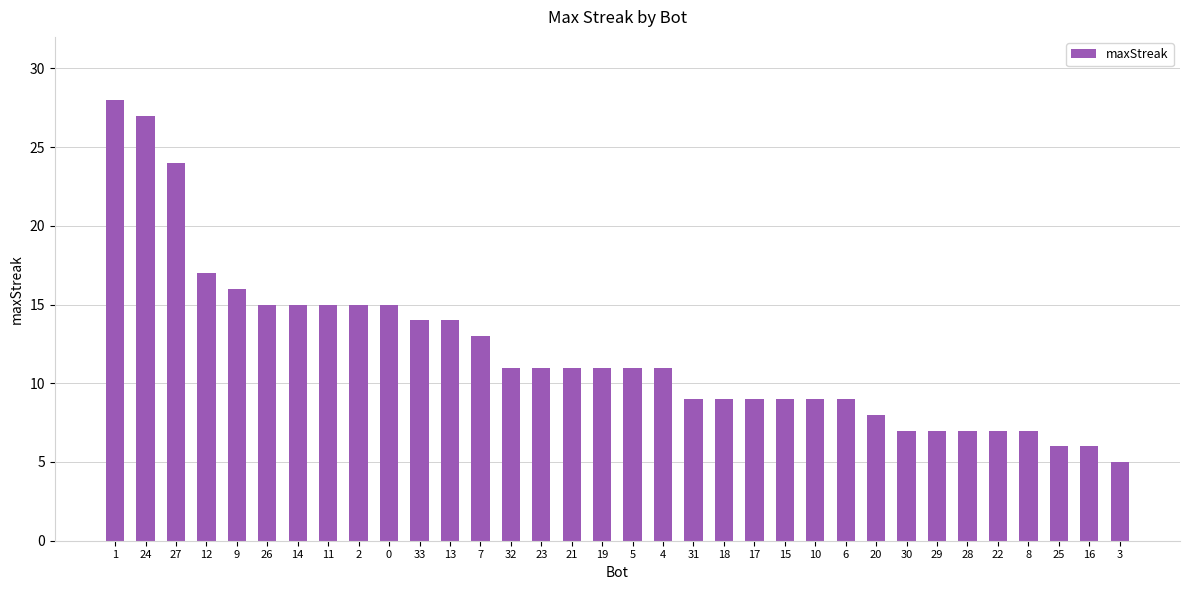

What is the difference between the second highest and second lowest values?

21